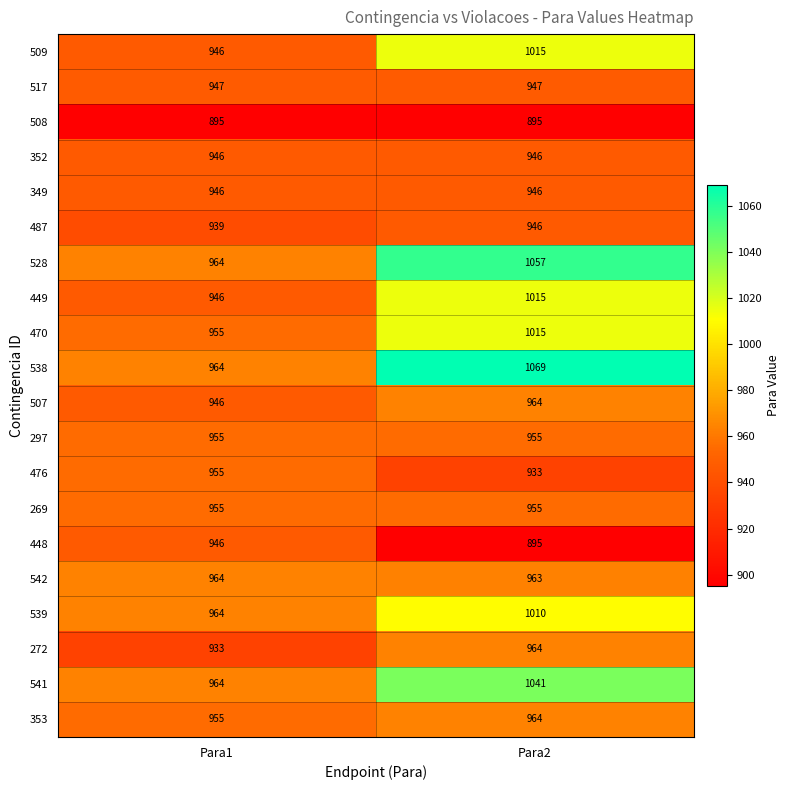

Which series has the widest spread of values?

538